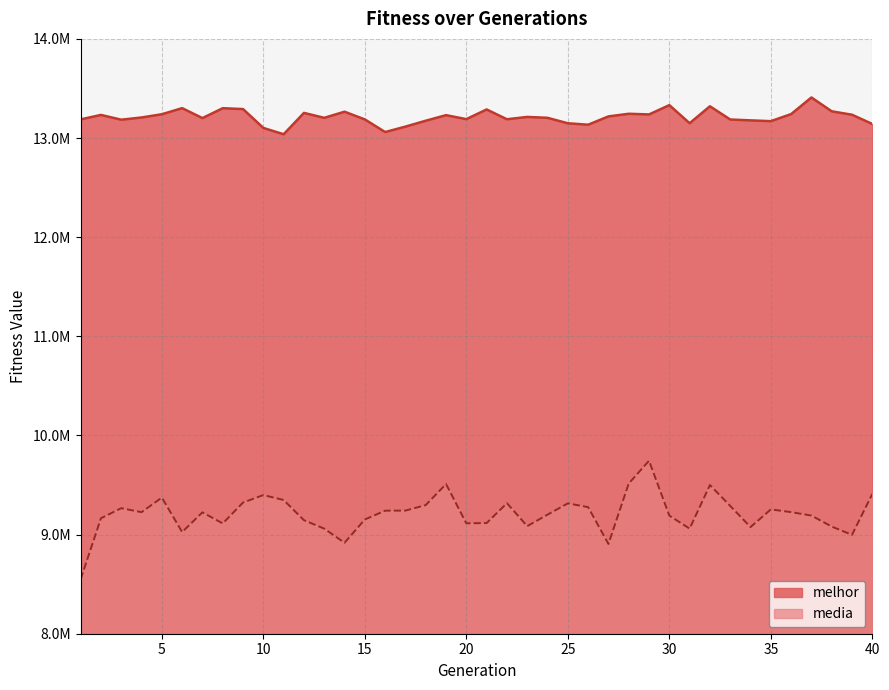

Does the chart have visible grid lines?

Yes